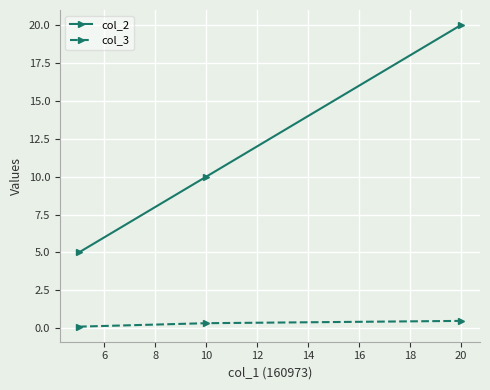

How many lines are shown in the chart?

2